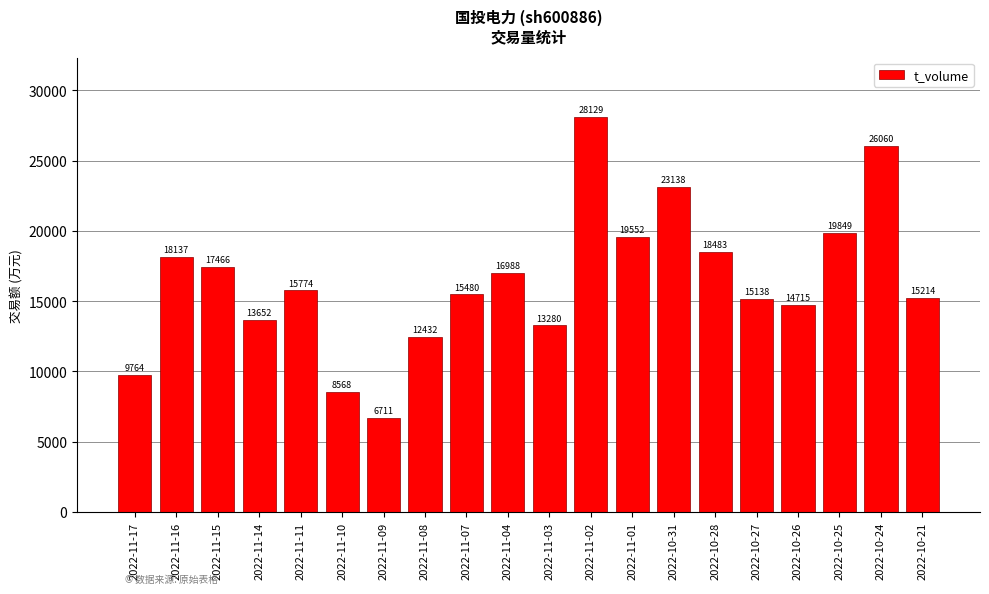

What position from the right is 2022-11-07?

12